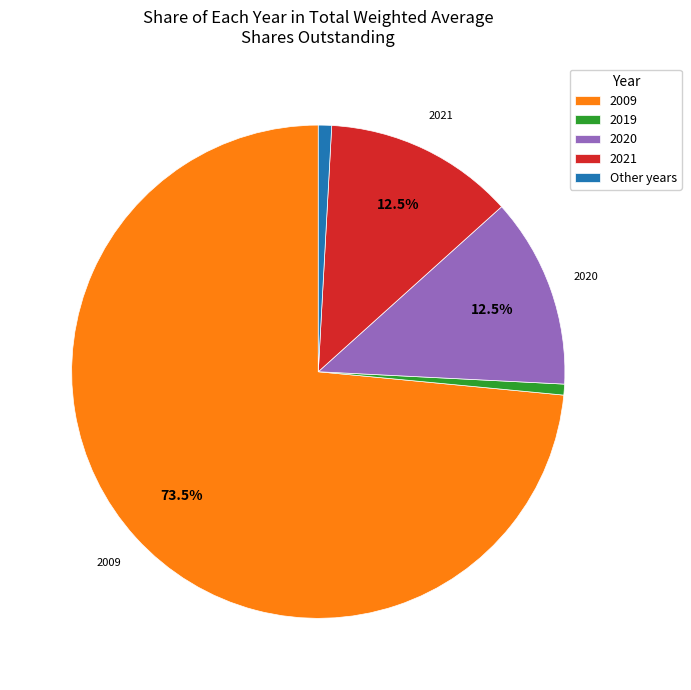

Which category accounts for the majority?

2009